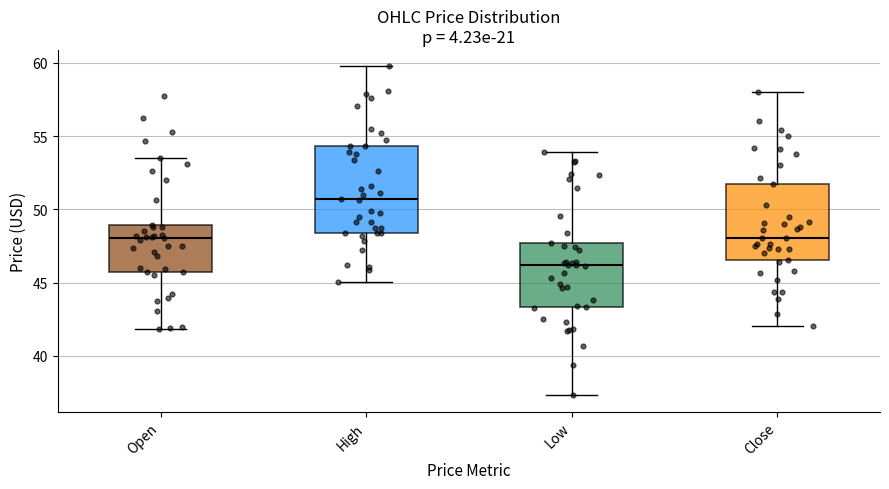

Reading left to right, read every box against the y-axis: the position of its median line, the range the box covers, and the ends of its whiskers. The values are not printed on the chart, so give them approximately, as read against the axis.

Open: median 48.0, box 46.0 to 49.0, whiskers 42.0 to 53.5
High: median 50.5, box 48.5 to 54.5, whiskers 45.0 to 60.0
Low: median 46.0, box 43.5 to 47.5, whiskers 37.5 to 54.0
Close: median 48.0, box 46.5 to 51.5, whiskers 42.0 to 58.0